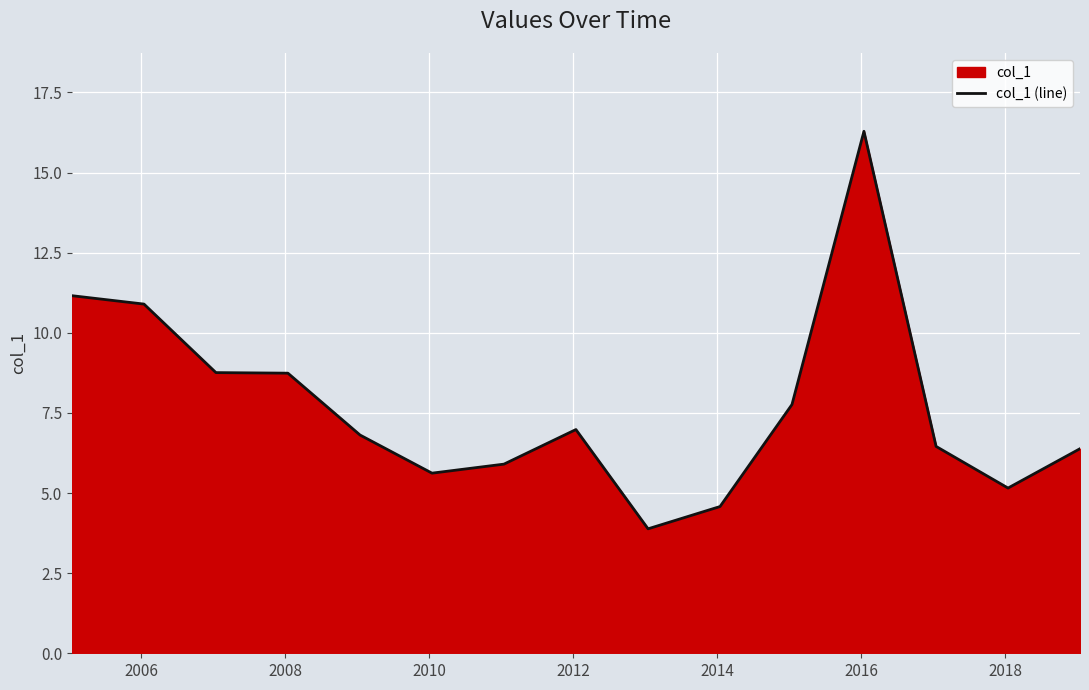

What is the greatest value displayed?

16.3